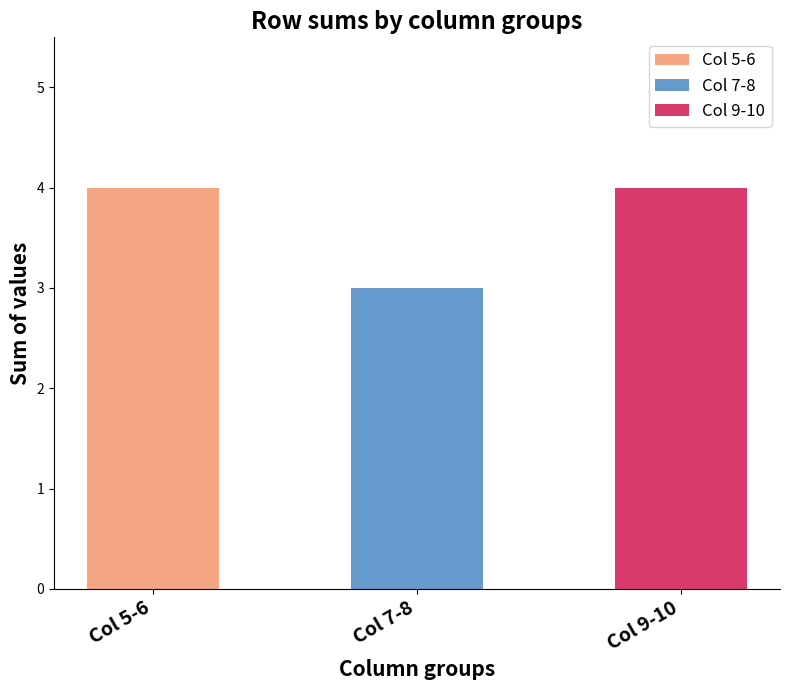

What is the difference between the second highest and minimum values in the 9 series?

1